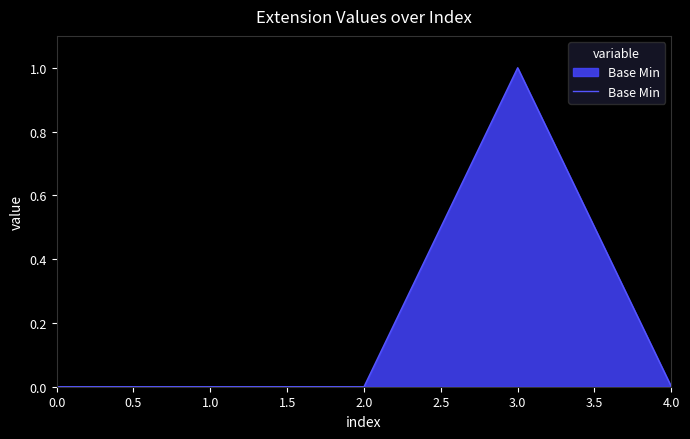

How many values are between 0 and 1?

5